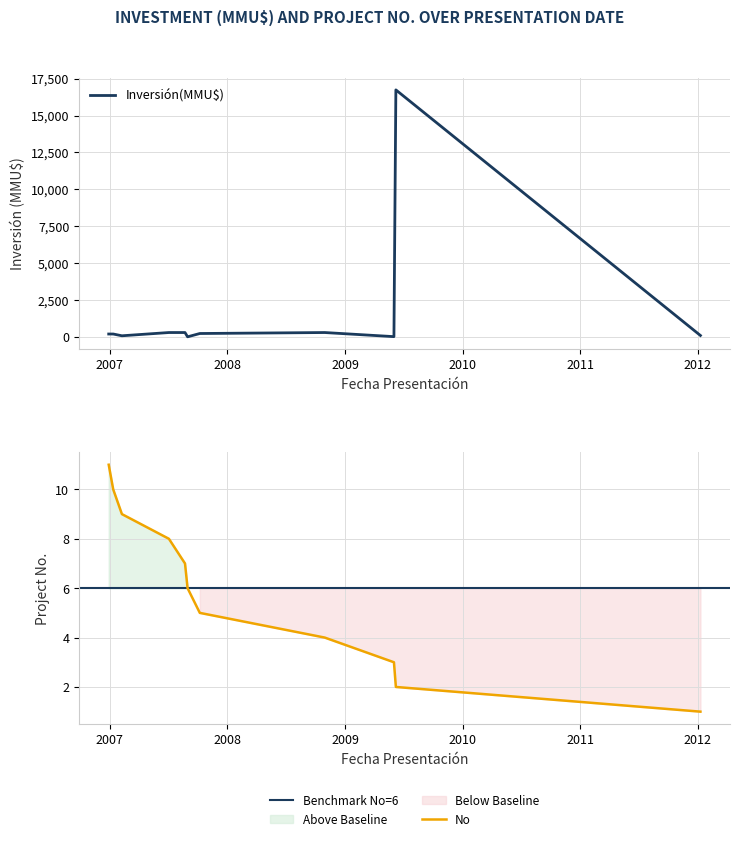

What position from the left is 31/08/2007?

6